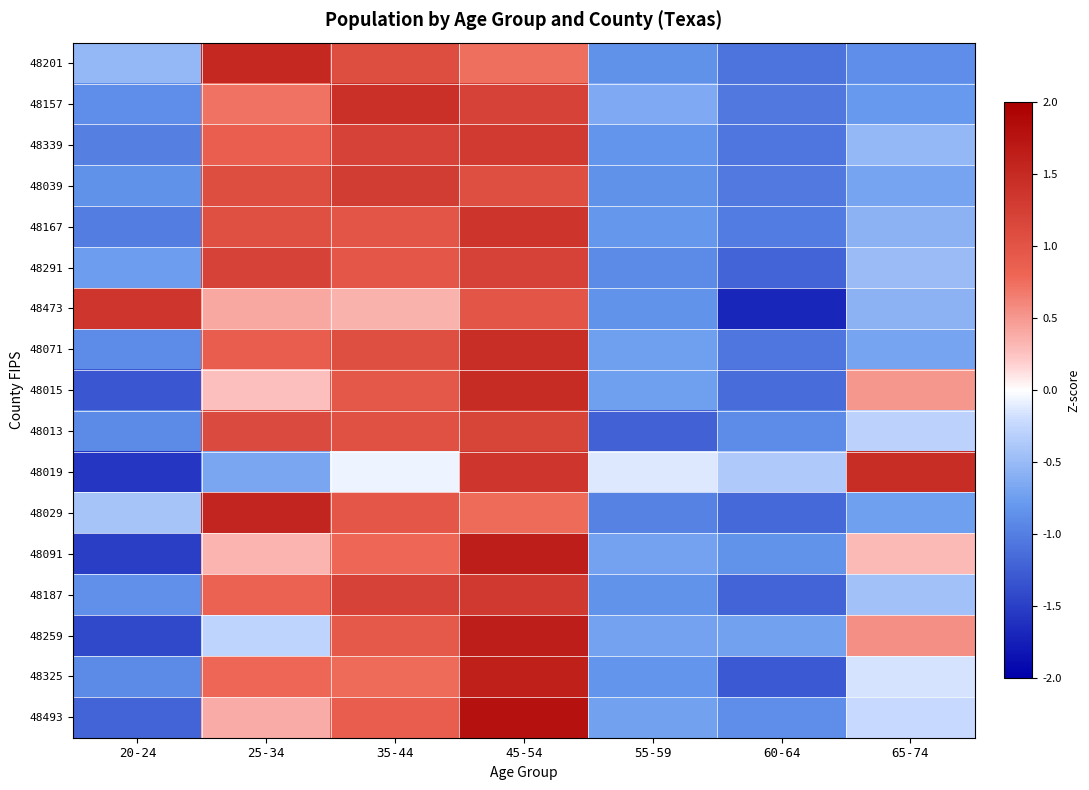

List the series in order of their peak value, lowest first.

48013, 48291, 48039, 48339, 48187, 48473, 48167, 48157, 48071, 48019, 48015, 48201, 48029, 48325, 48259, 48091, 48493